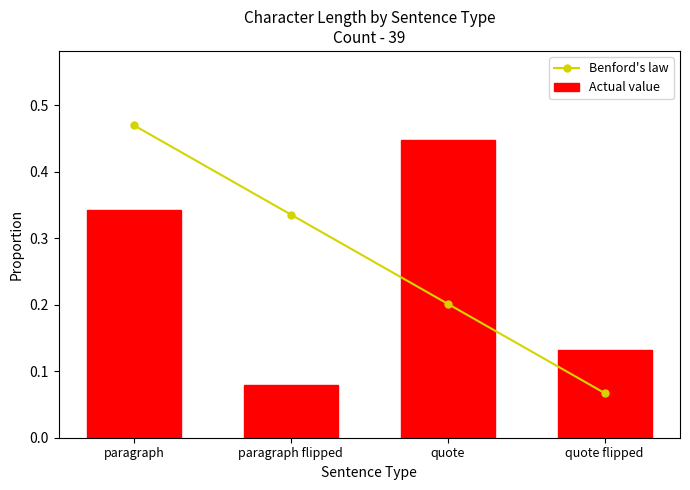

List the series in order of their overall mean, highest first.

Benford's law, Actual value